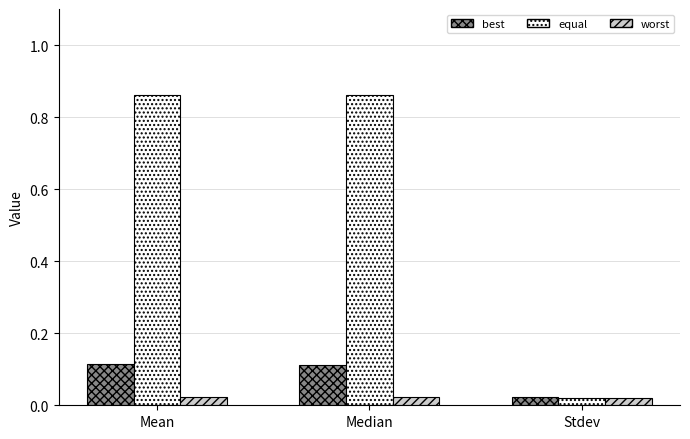

What is the label of the 1st bar from the right?

Stdev